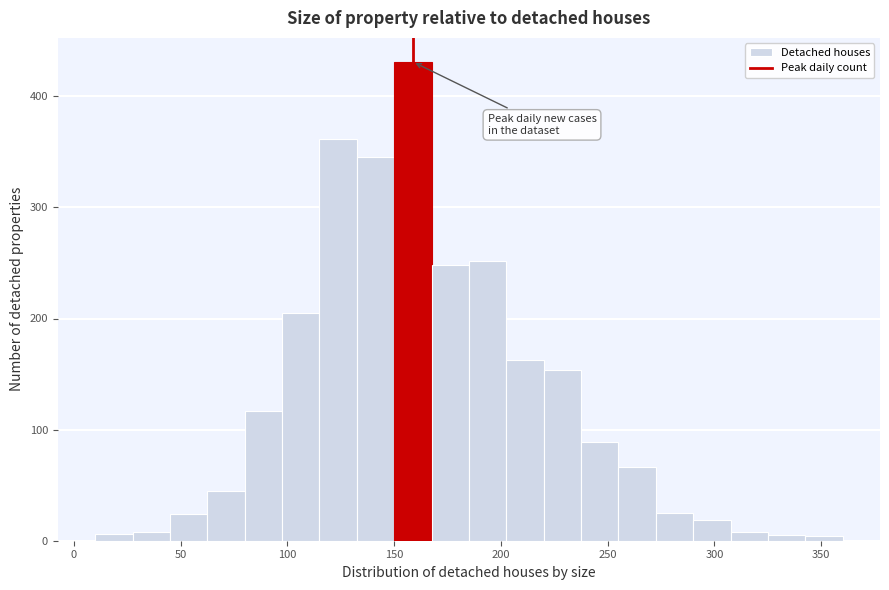

Around what value on the x-axis is the tallest bar? Give the approximate position of its centre, as read against the axis.

160